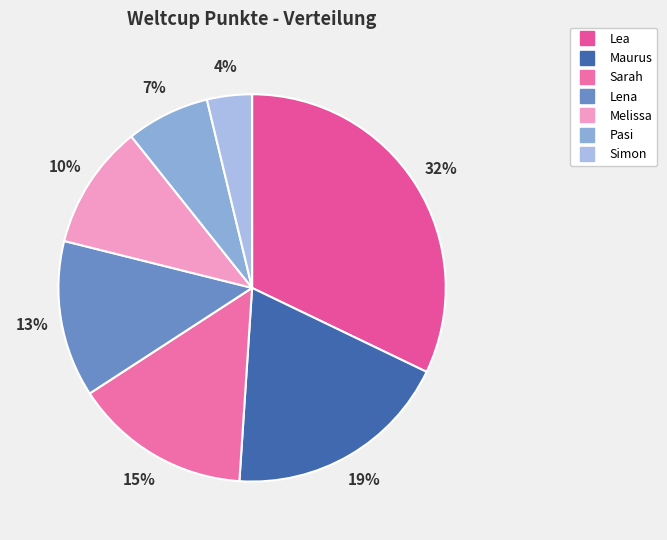

Which has a higher value, Sarah or Lena?

Sarah